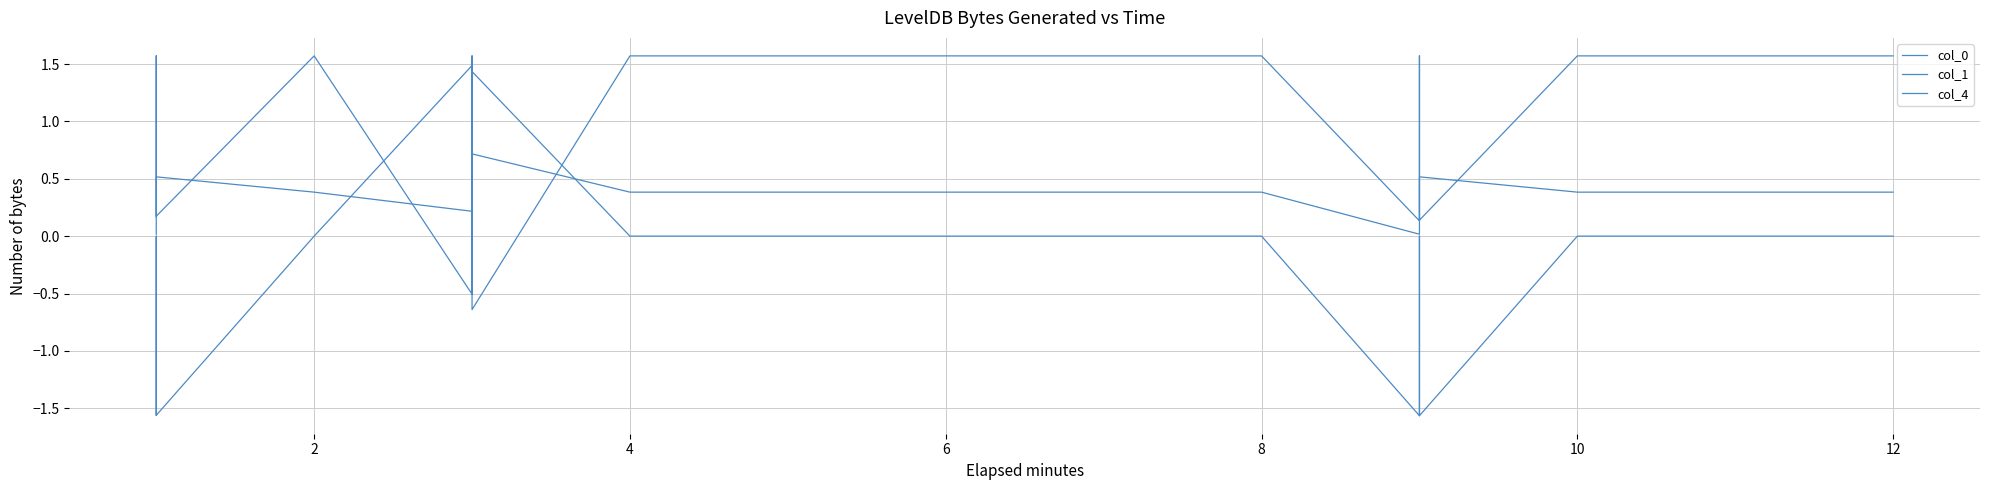

How many series are shown in this chart?

3